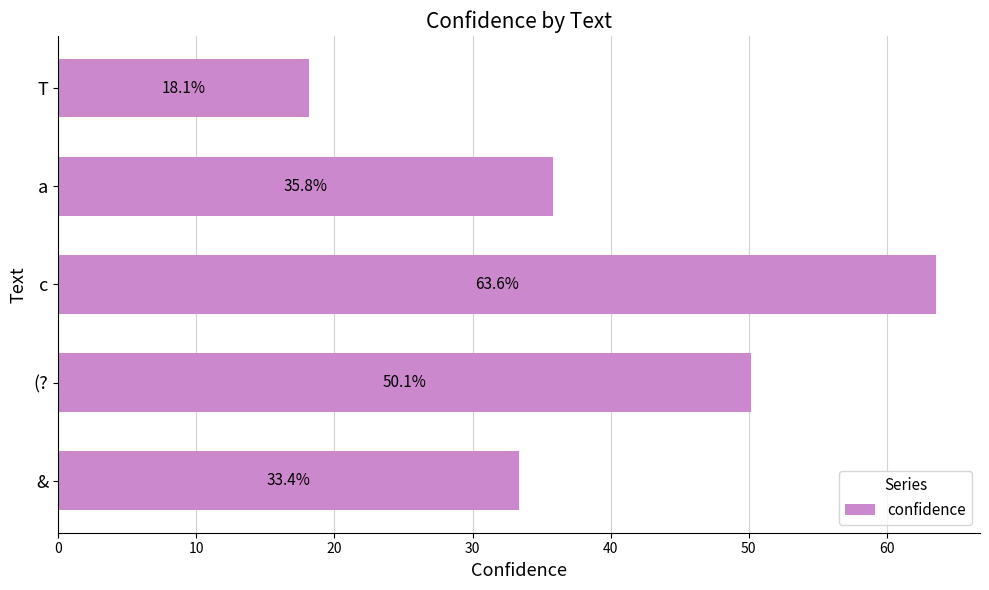

What is the smallest value displayed?

18.1